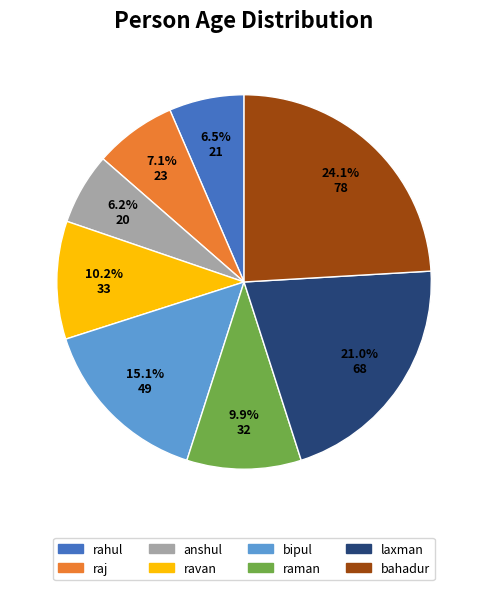

Count the number of slices in the pie.

8